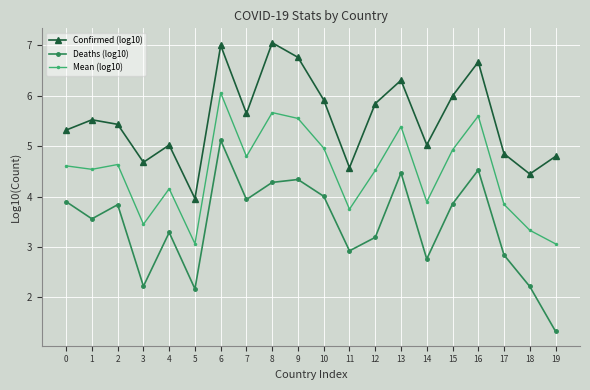

What is the value of the Mean (log10) point at the 10th from the left?

5.6